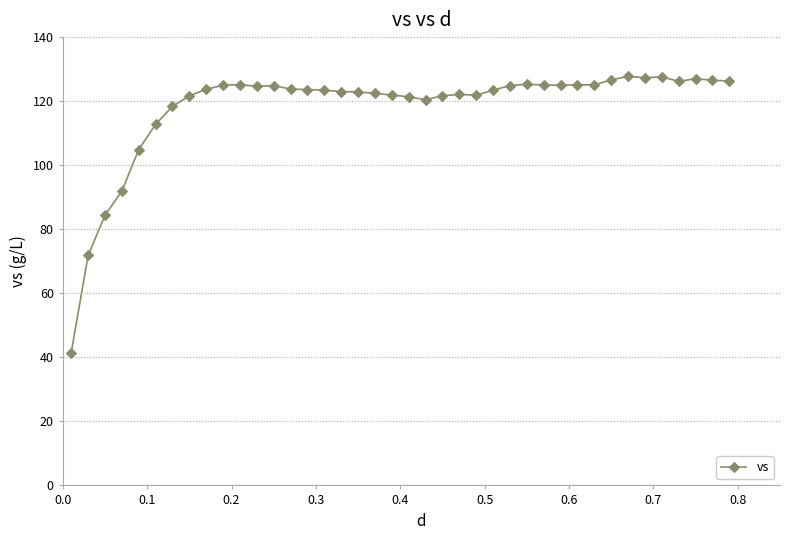

What is the value of the 7th point from the left?

118.4